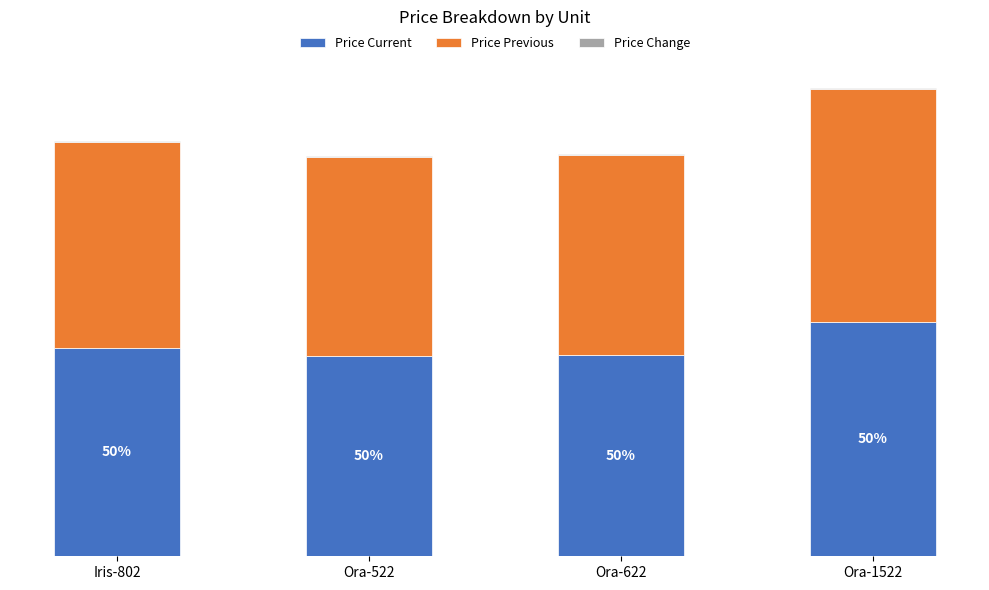

The Price Change series shows 16 at Iris-802. True or false?

True